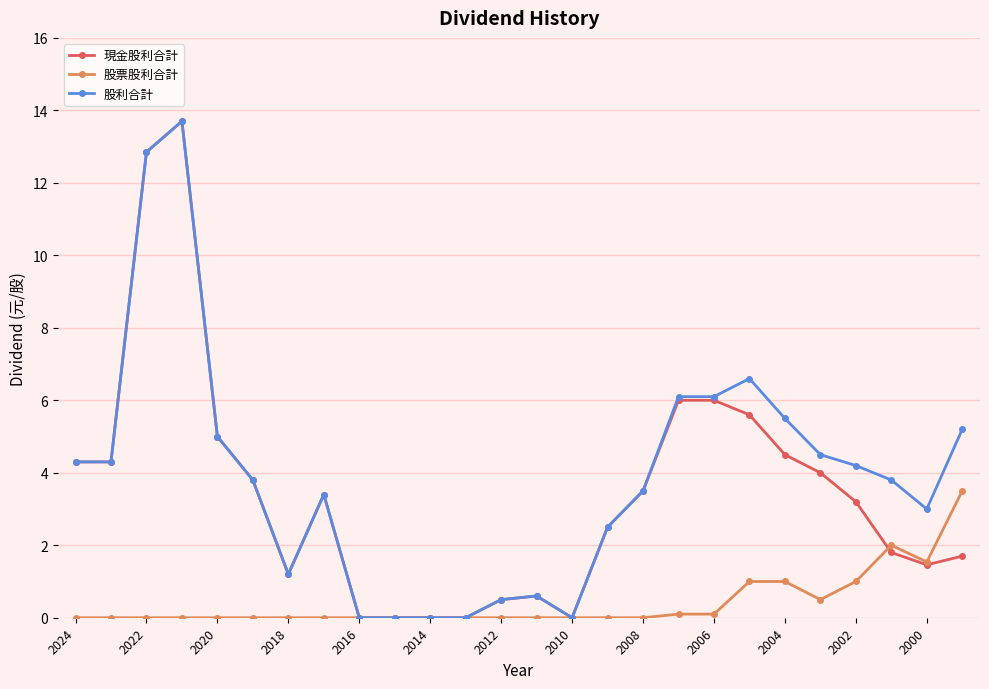

What is the value of the 現金股利合計 point at the 17th from the left?

3.5